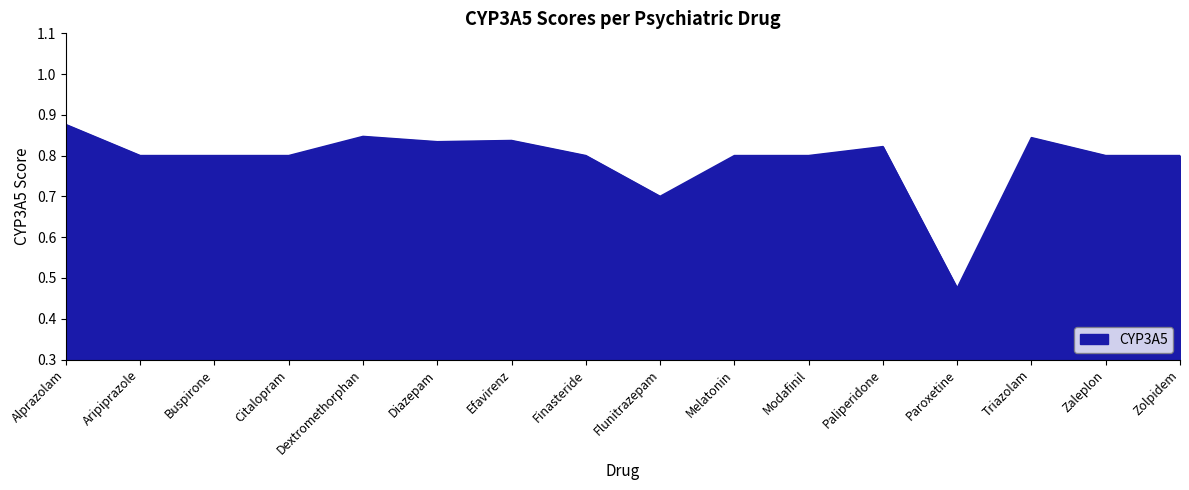

Which category has the lowest value across all series?

Paroxetine